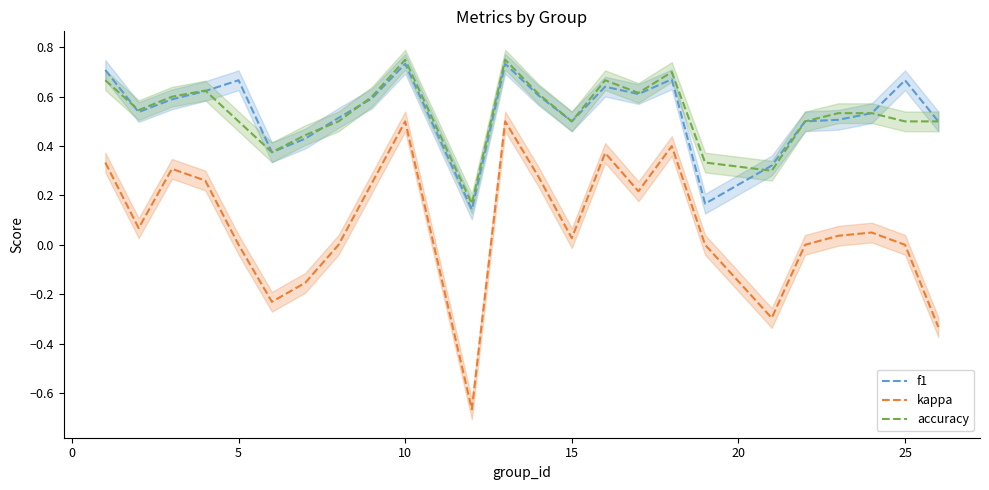

What is the sum of all f1 values?

12.9